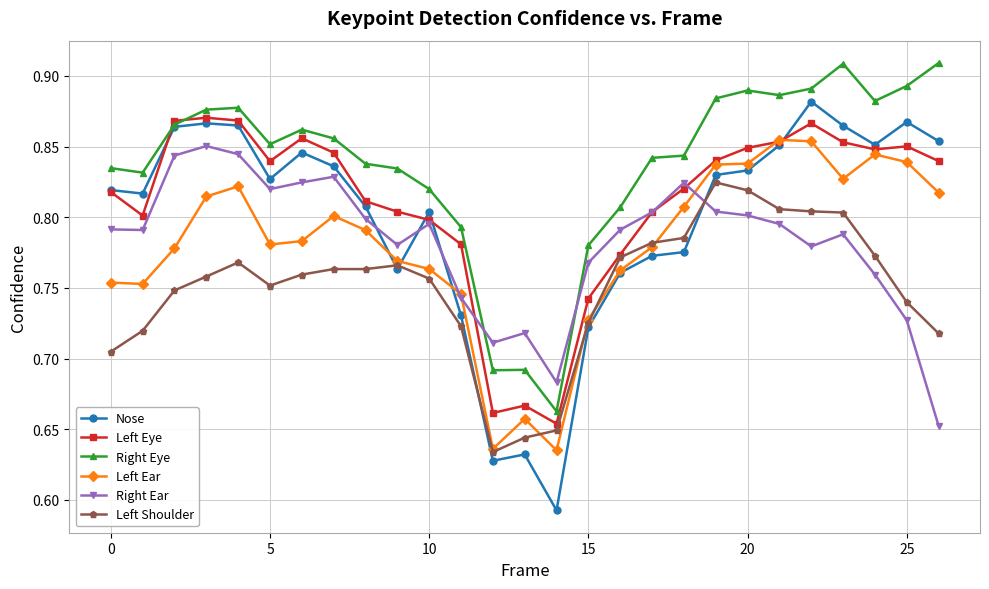

How many Nose values are between 0 and 1?

27